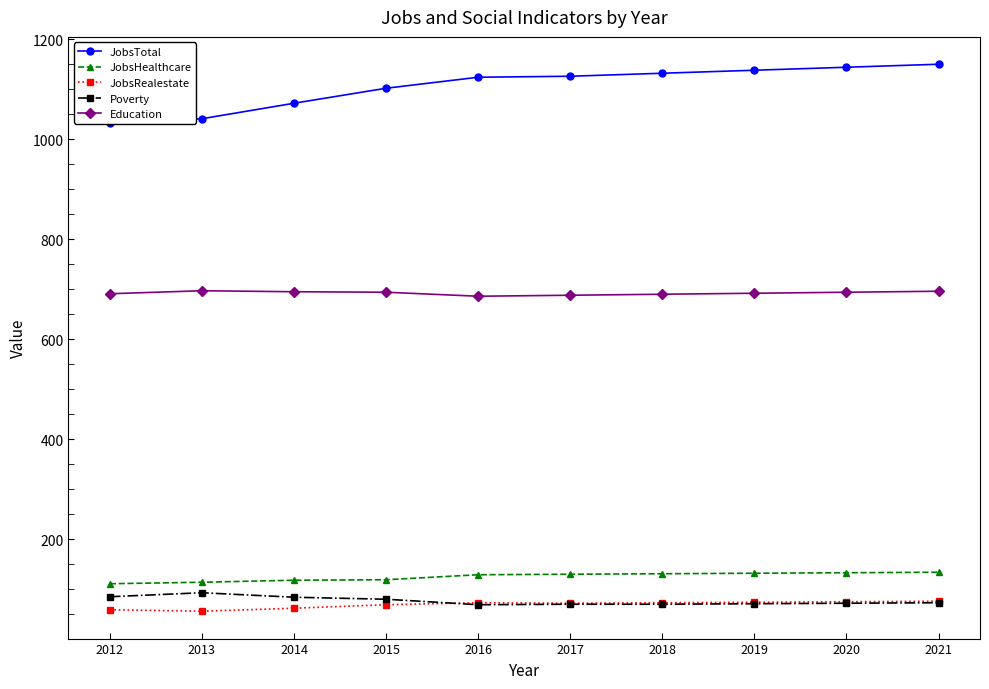

What is the value of the JobsRealestate point at the 7th from the left?

73